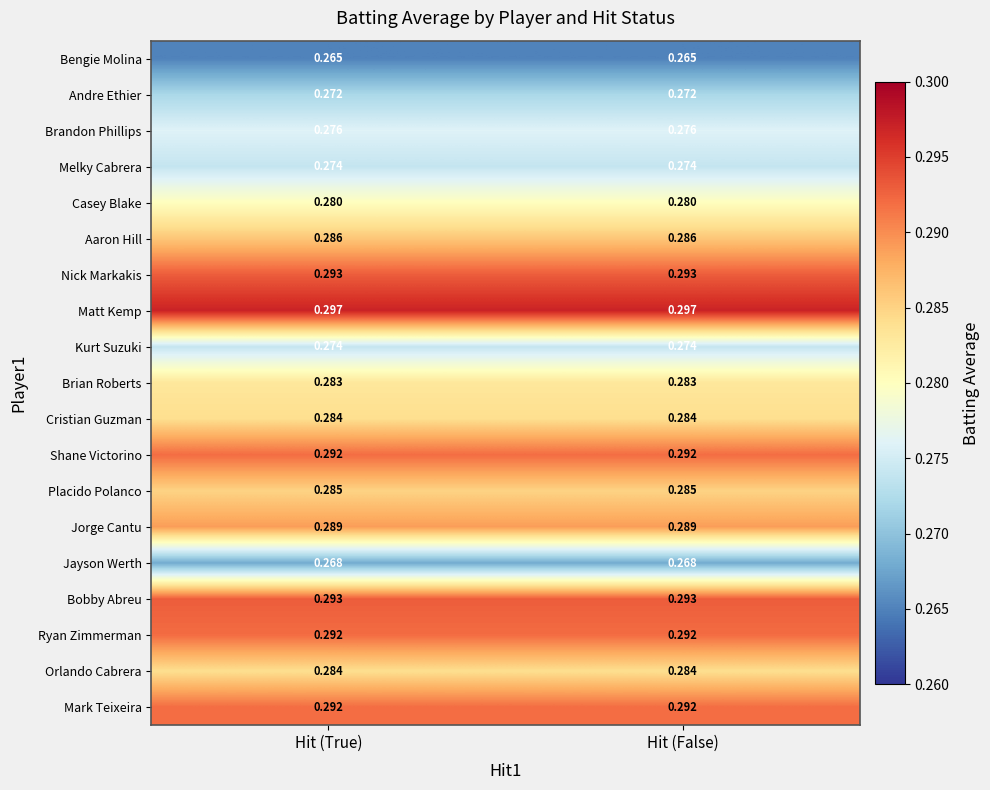

Is the value of Ryan Zimmerman at Hit (True) greater than the value of Andre Ethier at Hit (True)?

Yes